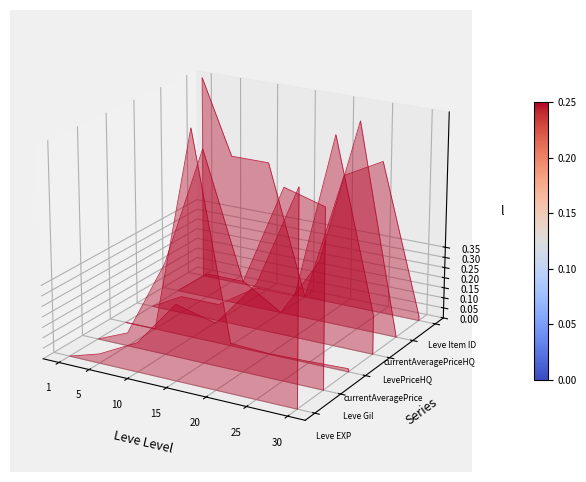

Does the chart display data point markers on the line(s)?

No